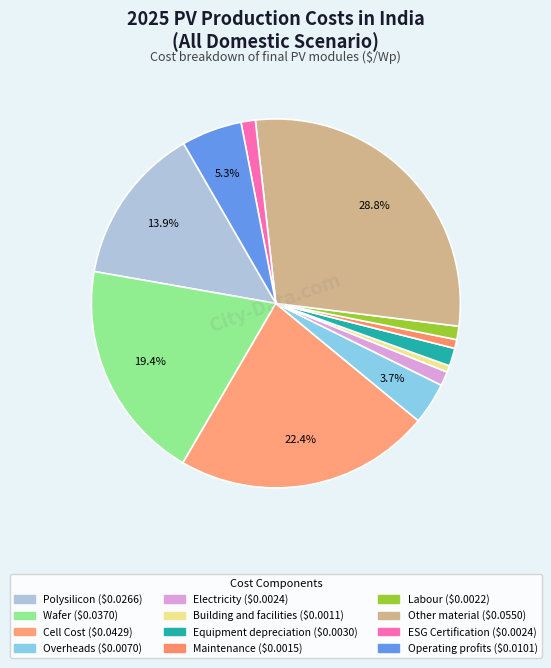

What portion of the pie excludes Overheads?

96.3%